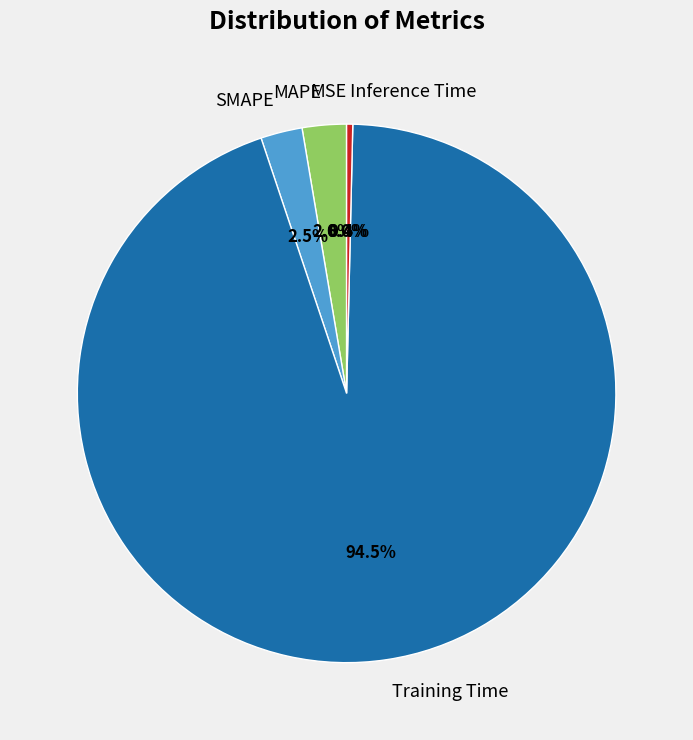

What percentage is the MAPE slice, to the nearest percent?

3%